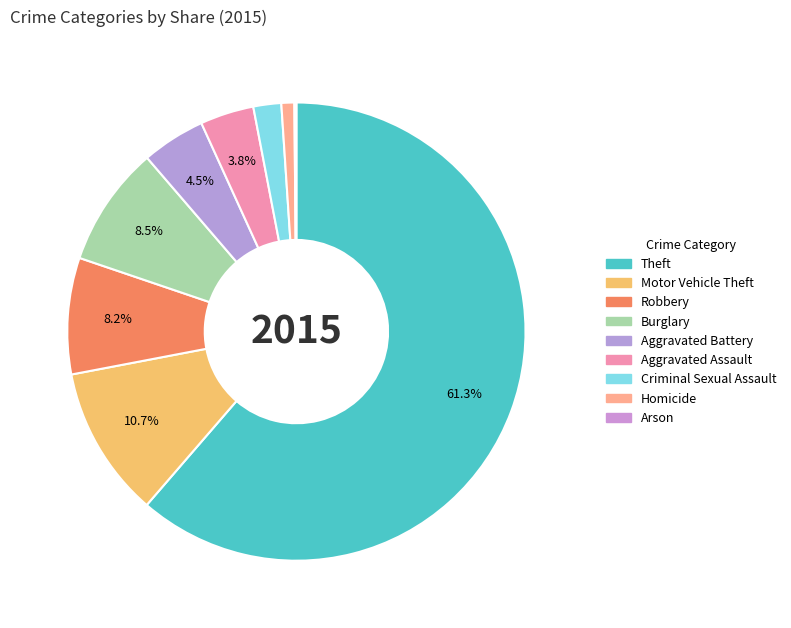

Does any single category account for the majority?

Yes